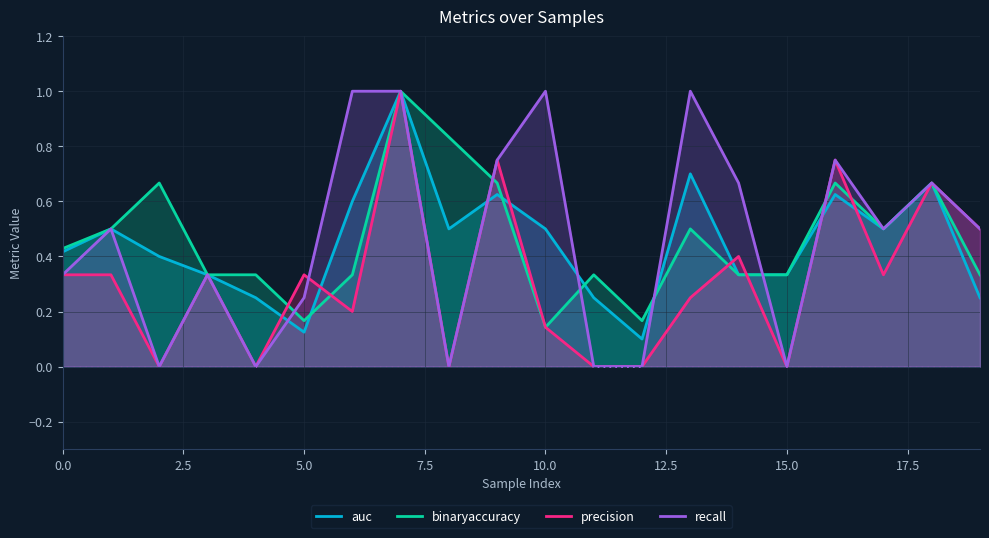

How many times do binaryaccuracy and precision cross each other?

7